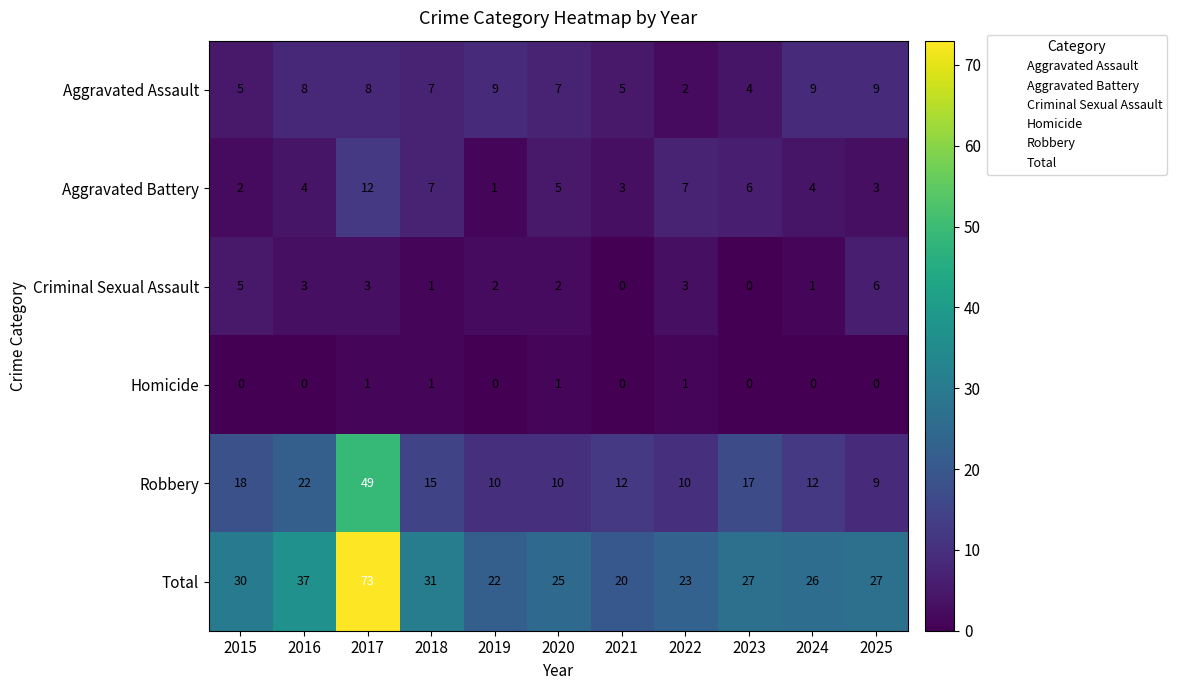

At 2024, list the series in order from smallest to largest.

Homicide, Criminal Sexual Assault, Aggravated Battery, Aggravated Assault, Robbery, Total